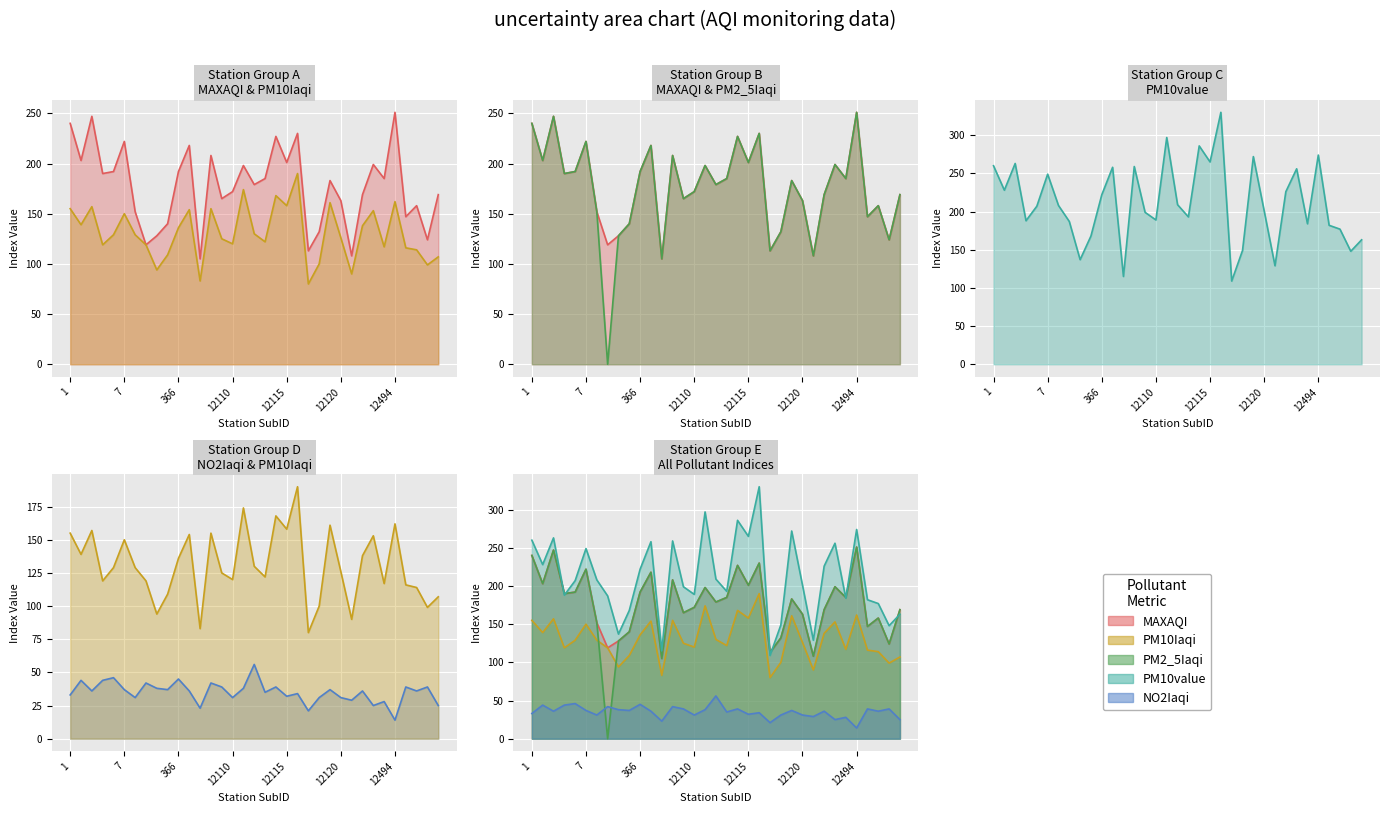

Which series has the largest range (max minus min)?

PM2_5Iaqi